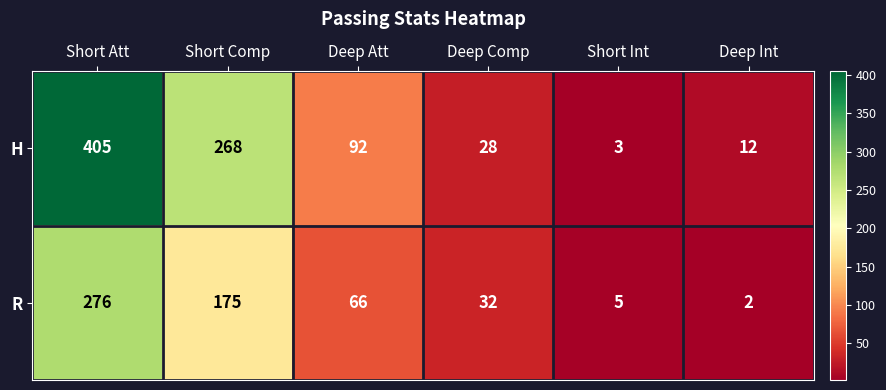

What is the difference between the second highest and second lowest values in the R series?

170